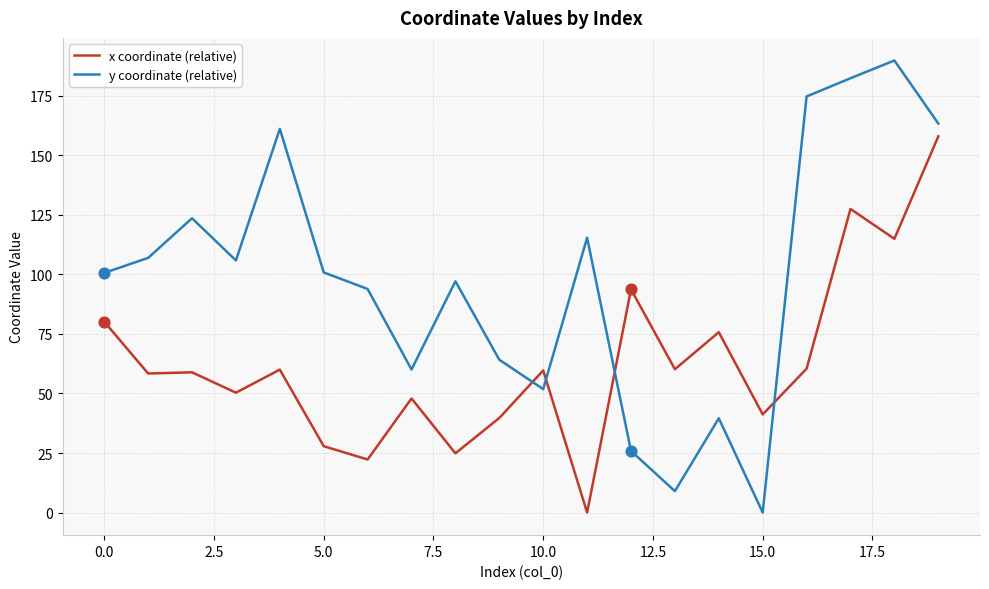

After their last crossing, which series has the higher values: y coordinate (relative) or x coordinate (relative)?

y coordinate (relative)